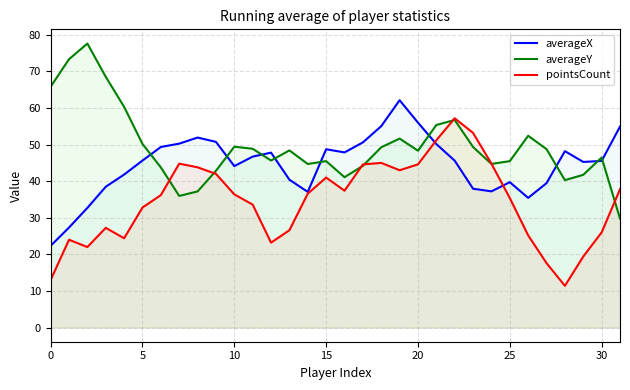

How many intersections are there between averageX and averageY?

9